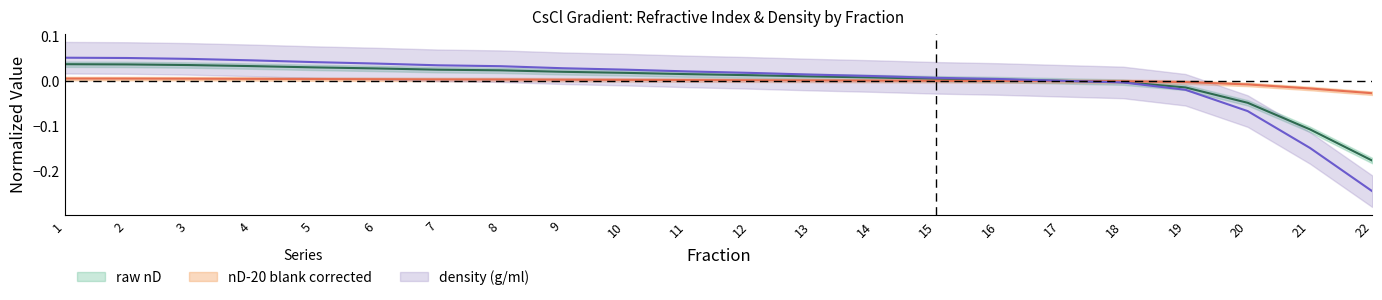

Does the chart display data point markers on the line(s)?

No